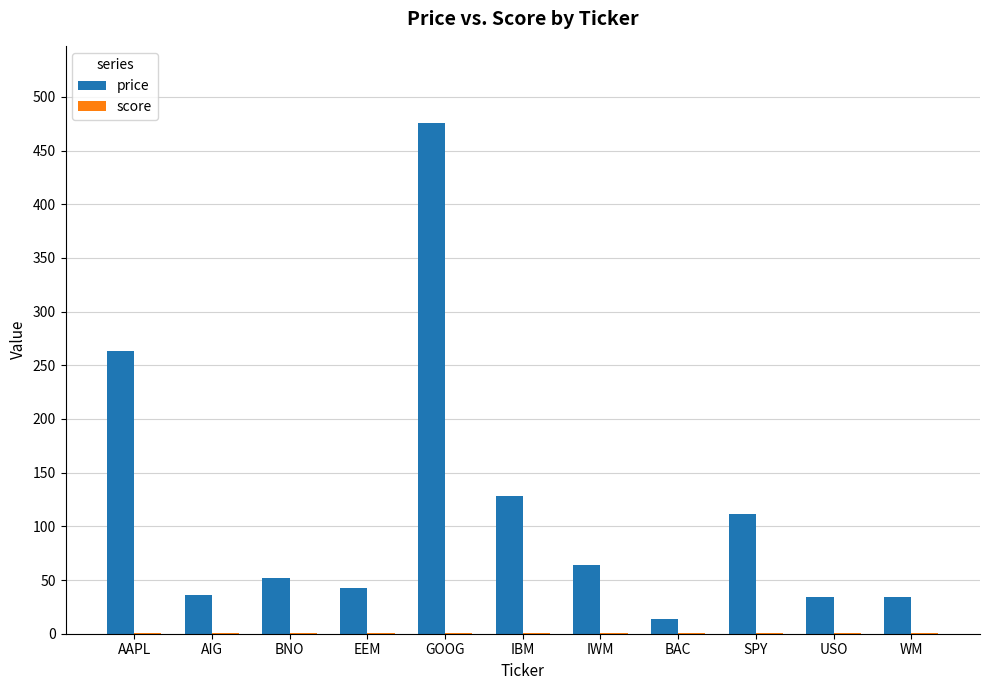

The price series shows 13.6 at BAC. True or false?

True